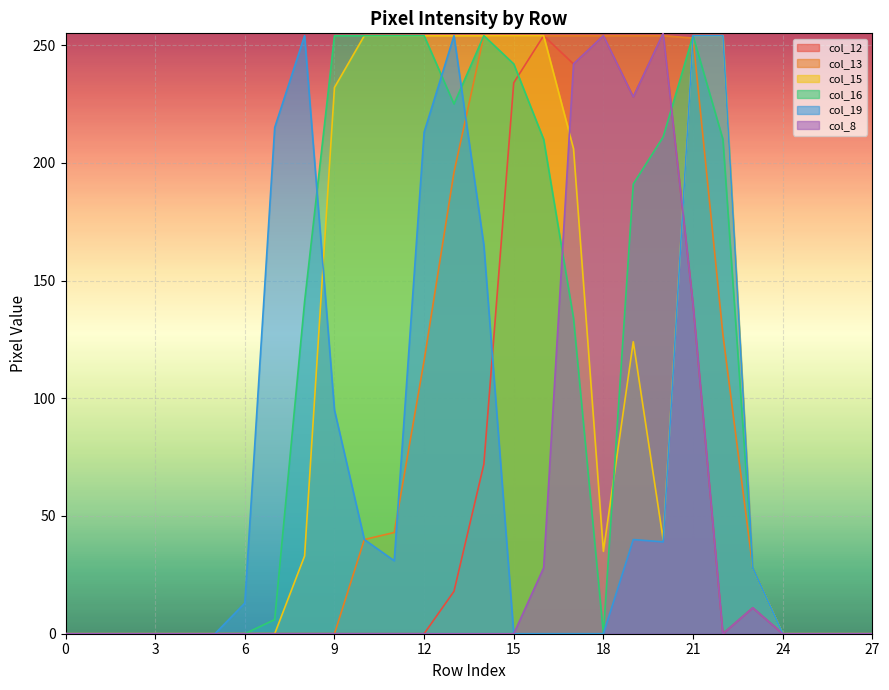

At which category is the sum across all series the highest?

21